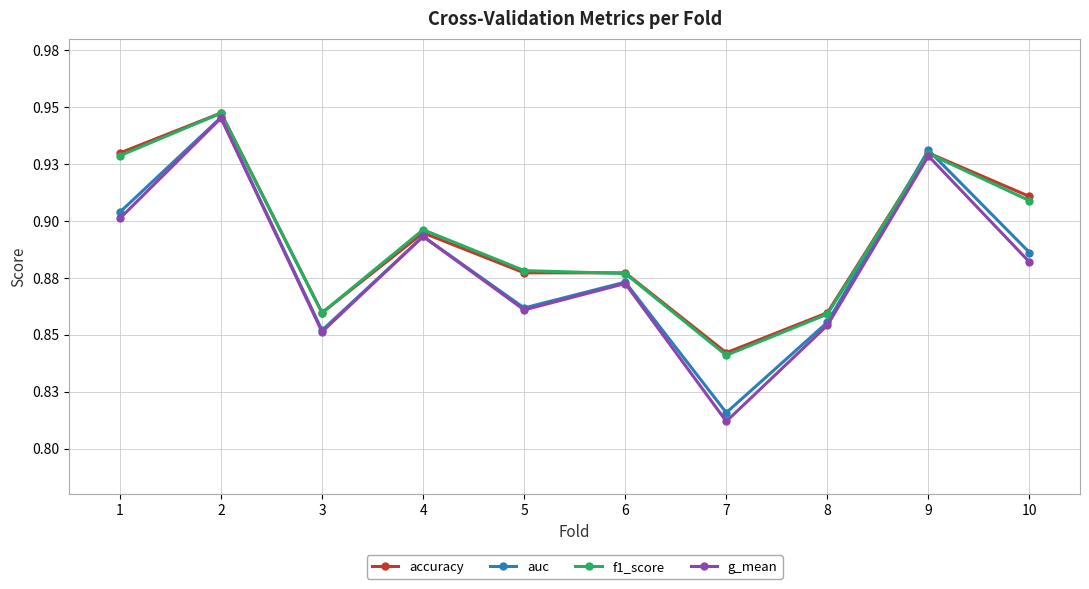

What is the difference between the maximum and second lowest values in the accuracy series?

0.1